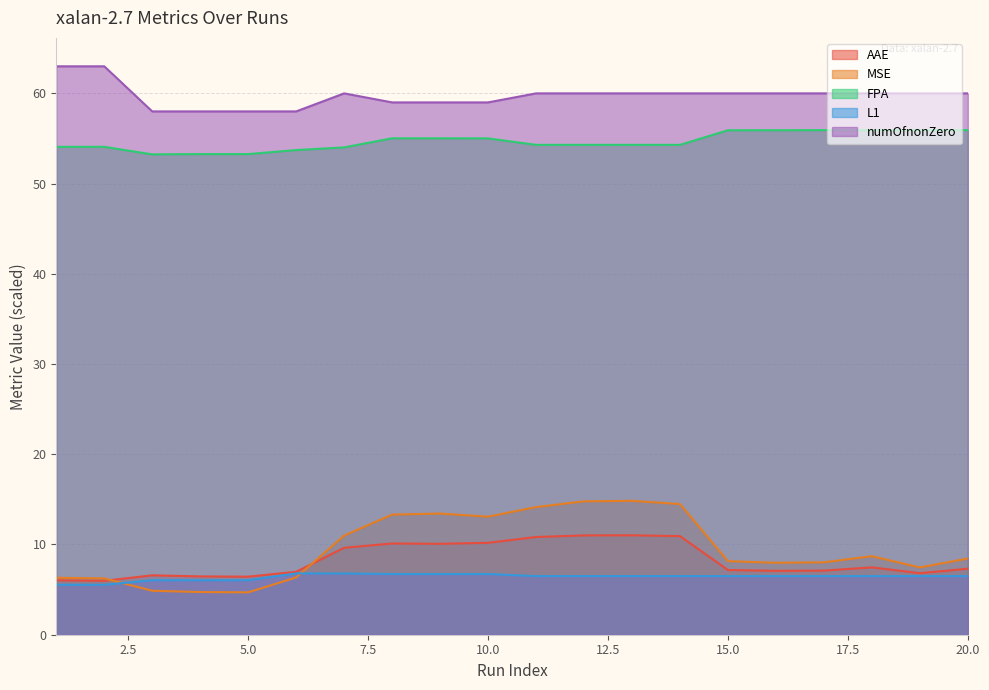

Which series has the widest spread of values?

MSE